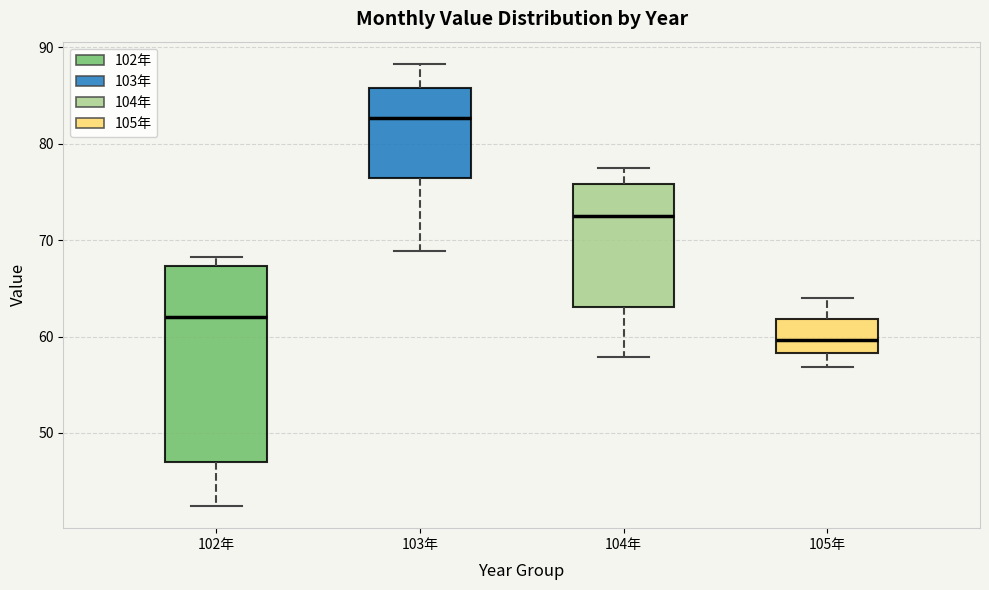

Reading left to right, read every box against the y-axis: the position of its median line, the range the box covers, and the ends of its whiskers. The values are not printed on the chart, so give them approximately, as read against the axis.

102年: median 62, box 47 to 67, whiskers 42 to 68
103年: median 83, box 76 to 86, whiskers 69 to 88
104年: median 73, box 63 to 76, whiskers 58 to 78
105年: median 60, box 58 to 62, whiskers 57 to 64